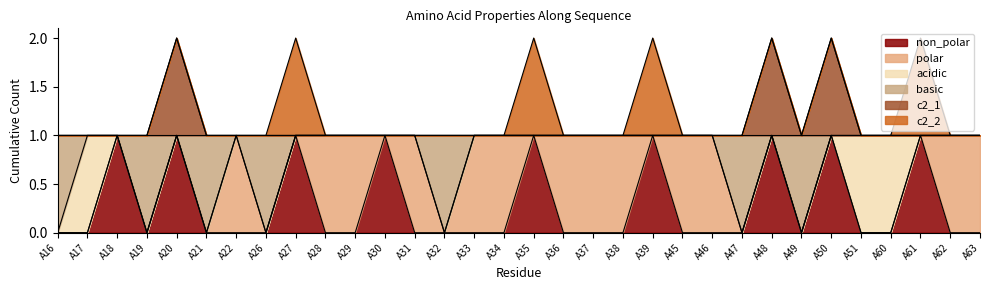

Does the chart display data point markers on the line(s)?

No